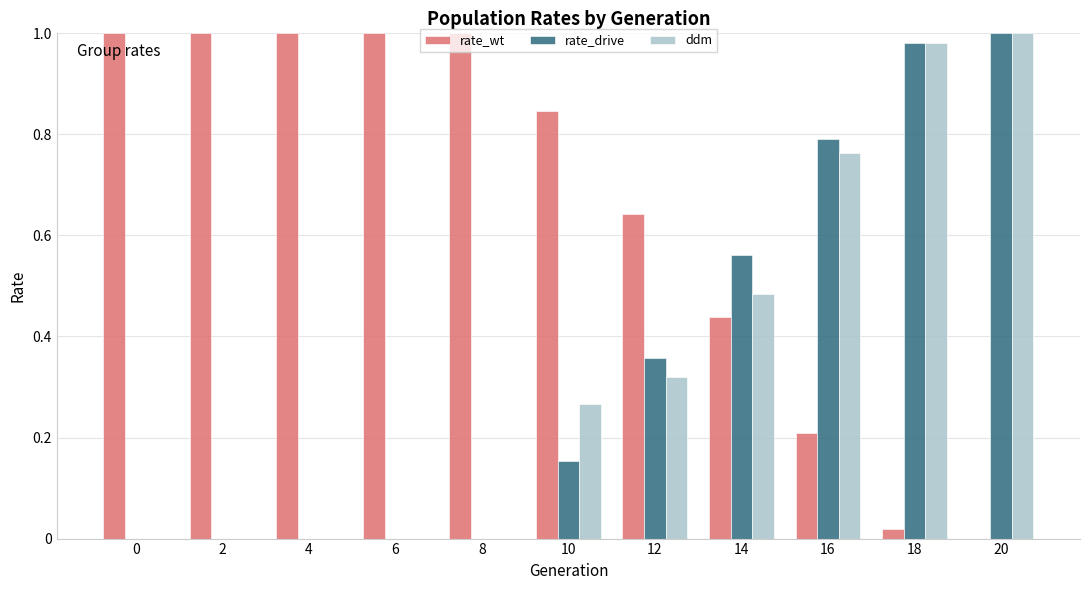

Which series has the largest total across all categories?

rate_wt